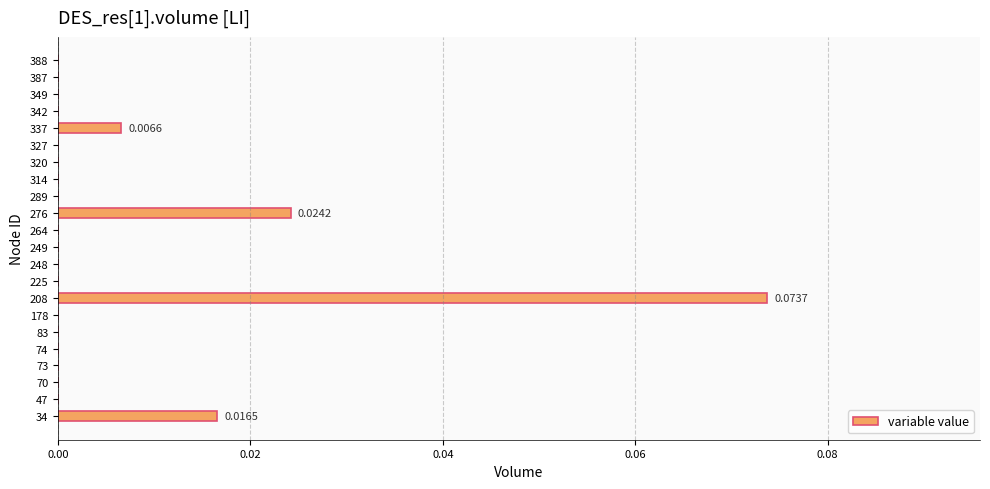

Which has a higher value, 249 or 337?

337